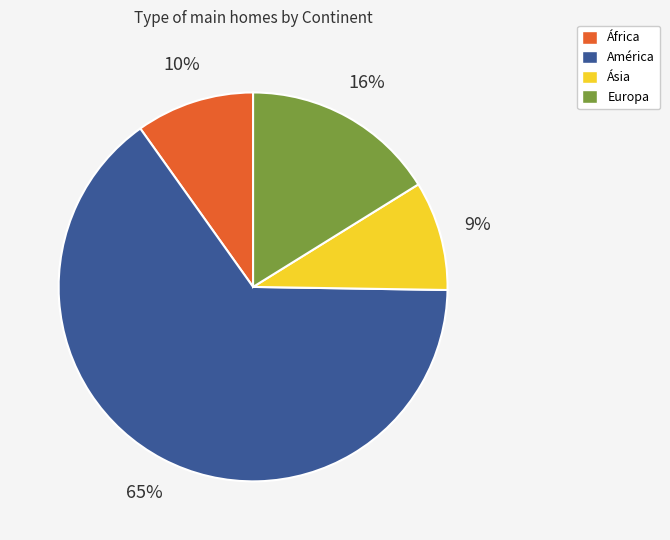

Which category has the biggest portion of the pie?

América